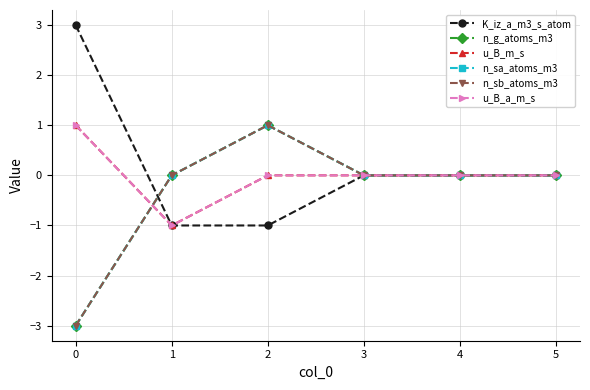

What is the smallest value displayed?

-3